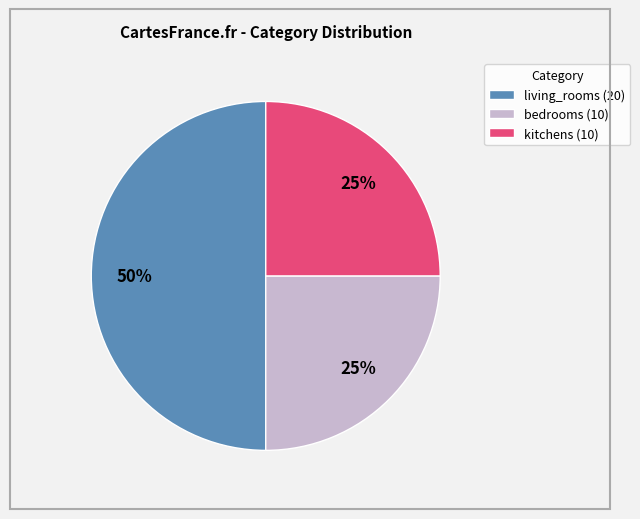

Between living_rooms and kitchens, which is larger?

living_rooms